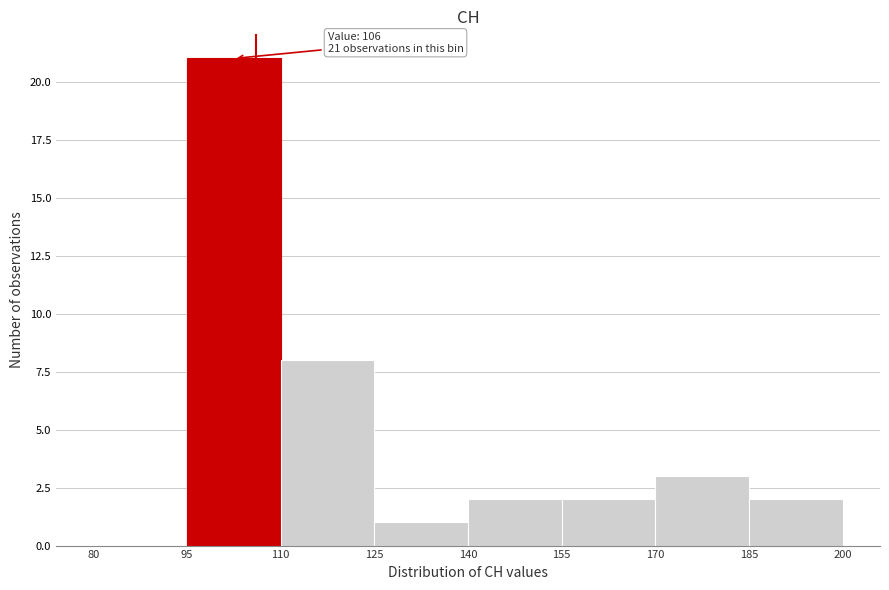

Over which range of the x-axis is the bar tallest?

95 to 110